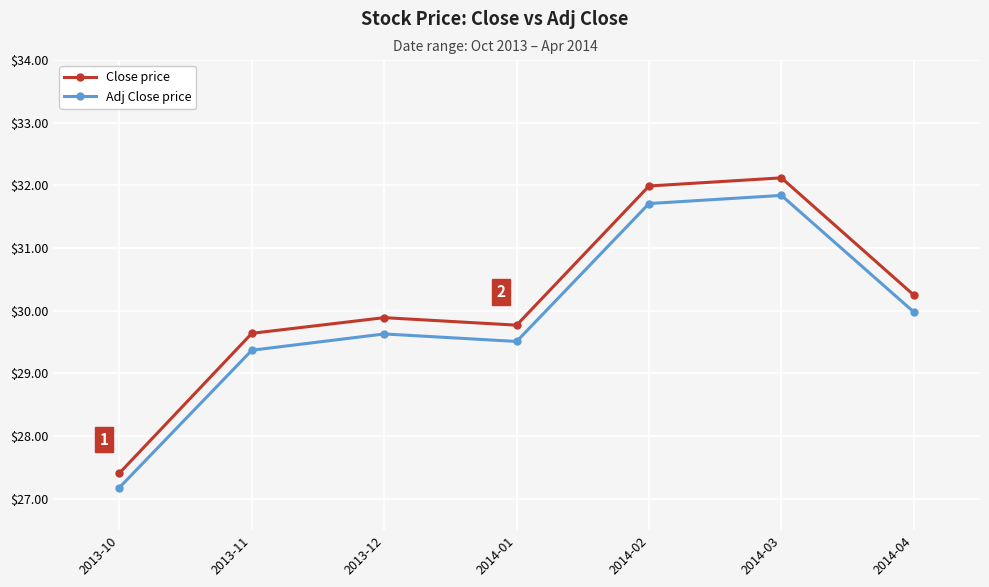

What is the approximate value of Adj Close price at 2013-12?

29.6